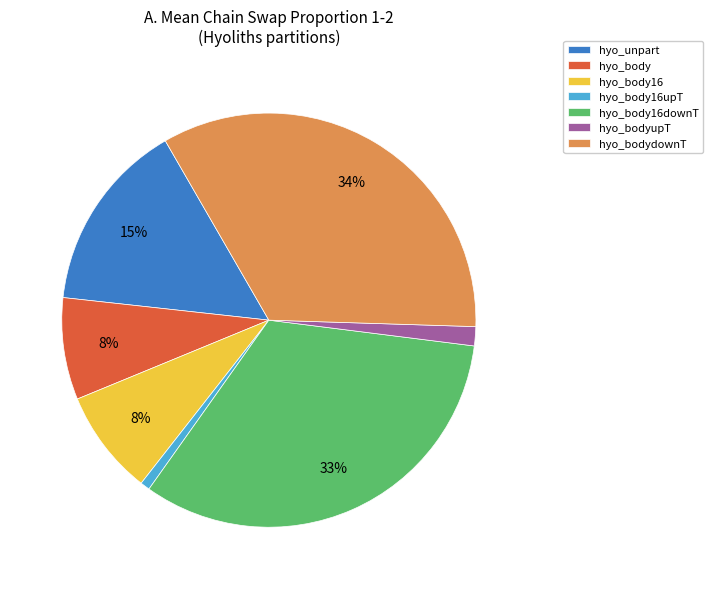

To the nearest percent, what is the difference between the largest and smallest slice percentages?

33%